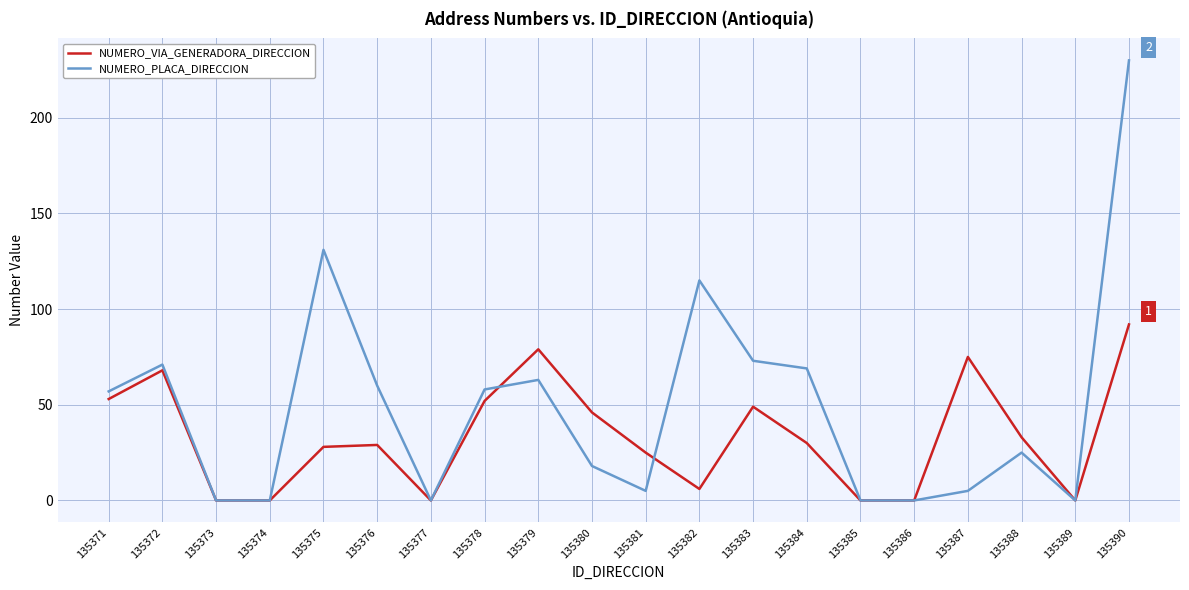

What is the total value across all series at 135382?

121